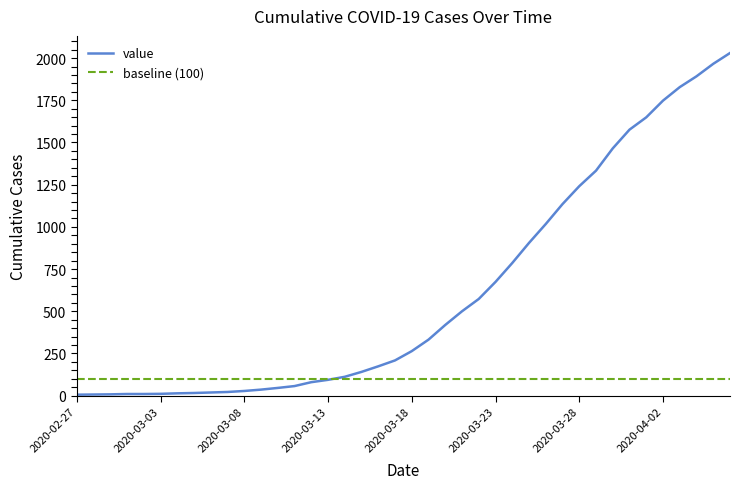

The value at 2020-03-01 is 14. True or false?

False